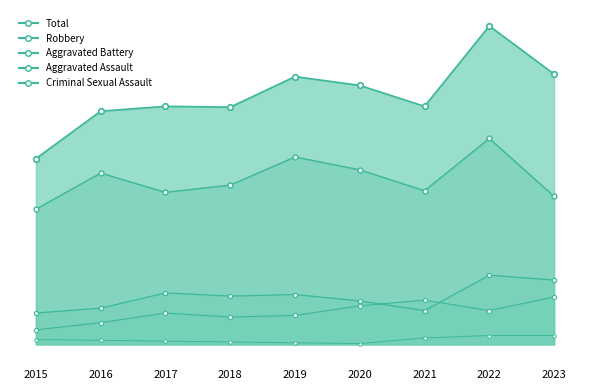

The value of Aggravated Battery at 2015 is 57. True or false?

False